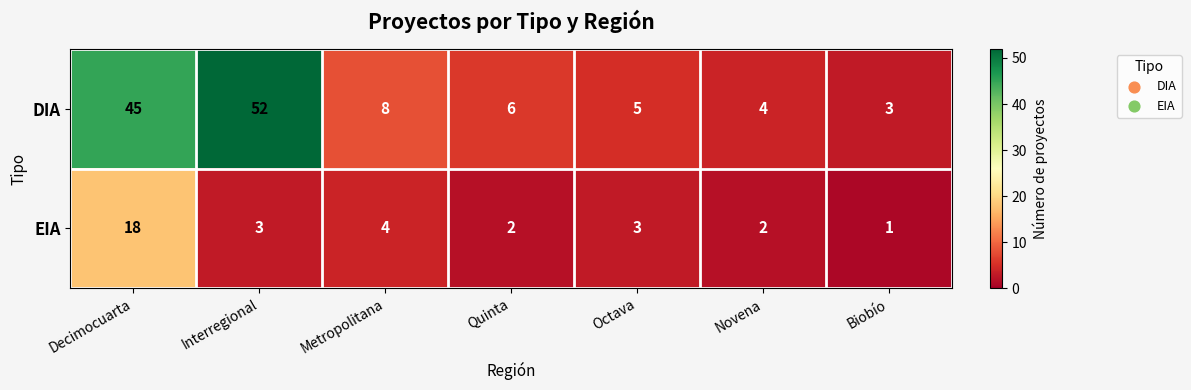

True or false: DIA has a value of 8 at Metropolitana.

True